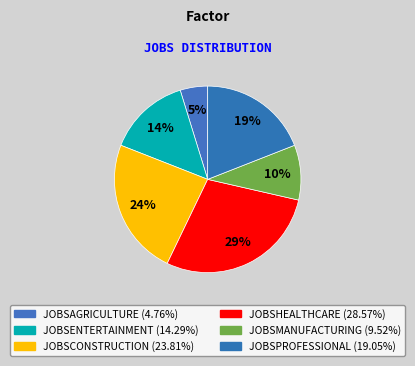

Count the number of slices in the pie.

6